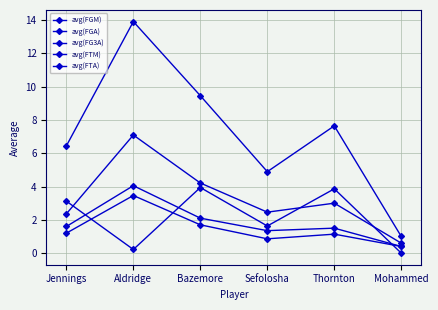

What position from the left is Jennings?

1